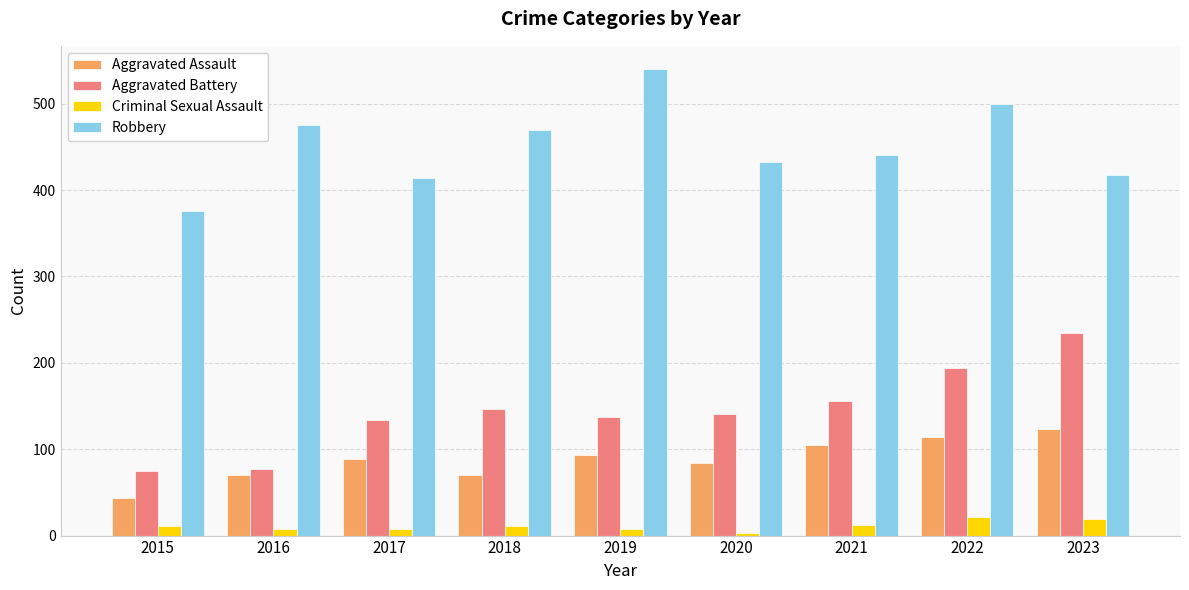

Which series has the largest total across all categories?

Robbery